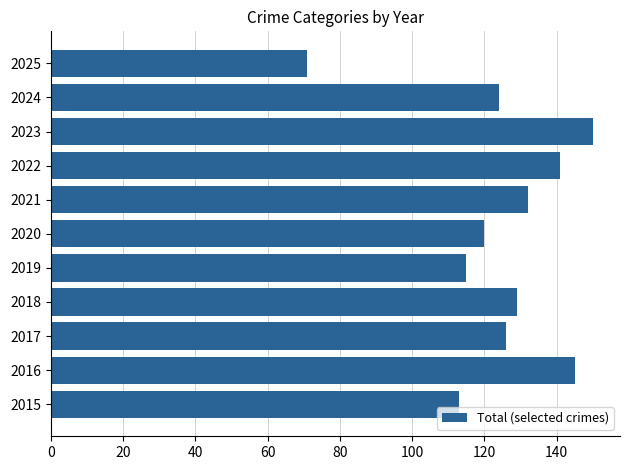

The value at 2017 is 126. True or false?

True